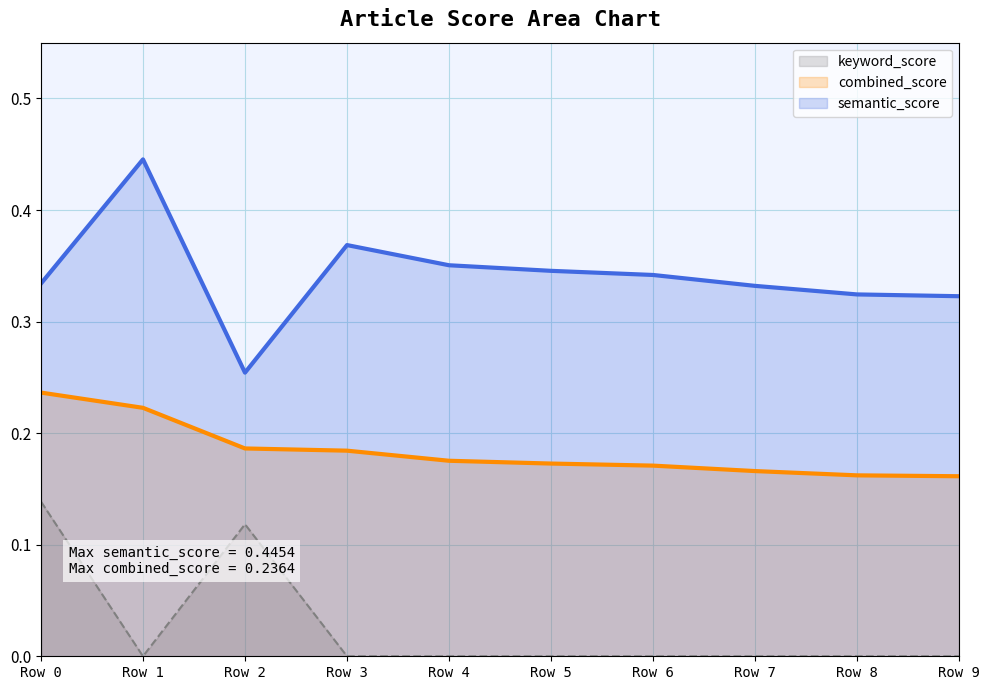

Reading left to right, transcribe all the data shown in this chart.

semantic_score: 0.3	0.4	0.3	0.4	0.4	0.3	0.3	0.3	0.3	0.3
combined_score: 0.2	0.2	0.2	0.2	0.2	0.2	0.2	0.2	0.2	0.2
keyword_score: 0.1	0.0	0.1	0.0	0.0	0.0	0.0	0.0	0.0	0.0